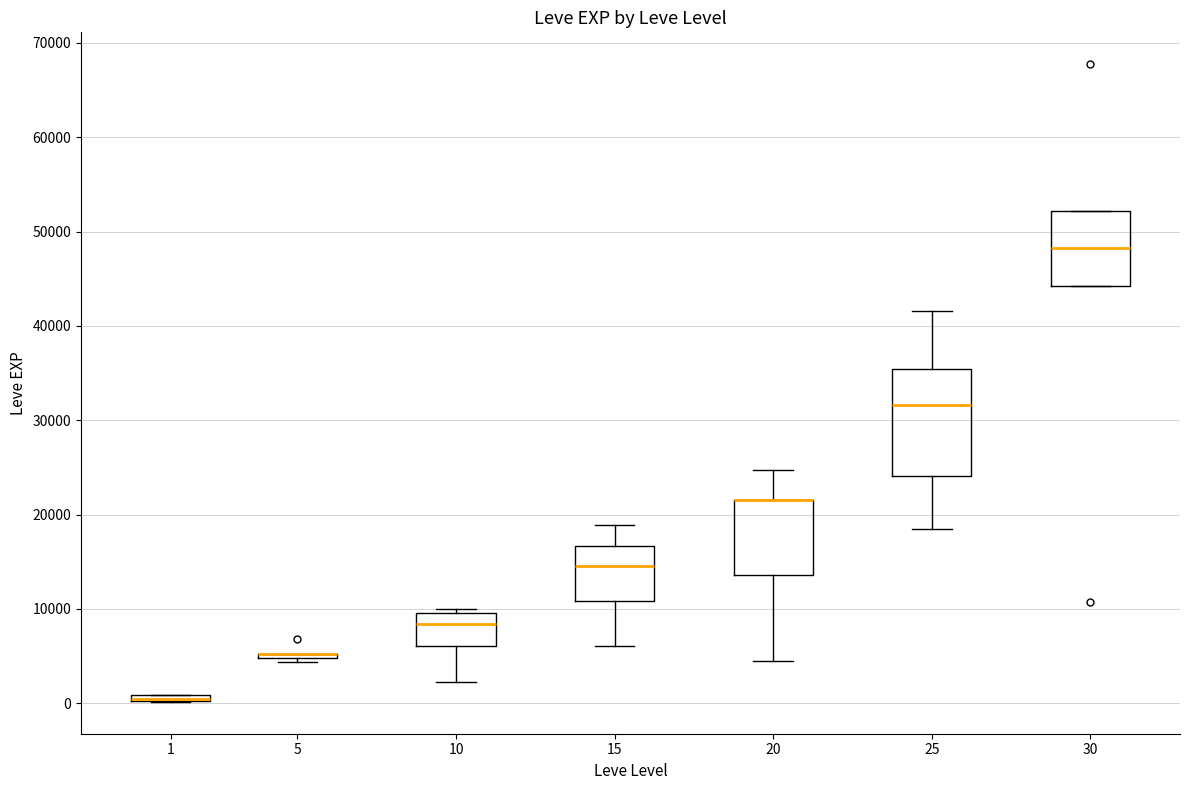

Where does the median line of the box at x = 15 sit on the y-axis? The values are not printed on the chart, so give them approximately, as read against the axis.

15000